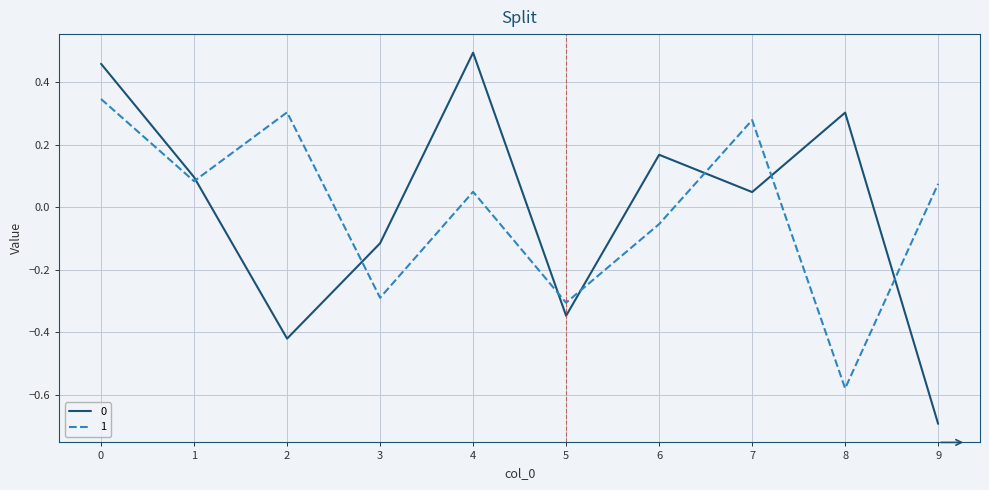

Is the value of 1 at 7 greater than the value of 0 at 7?

Yes